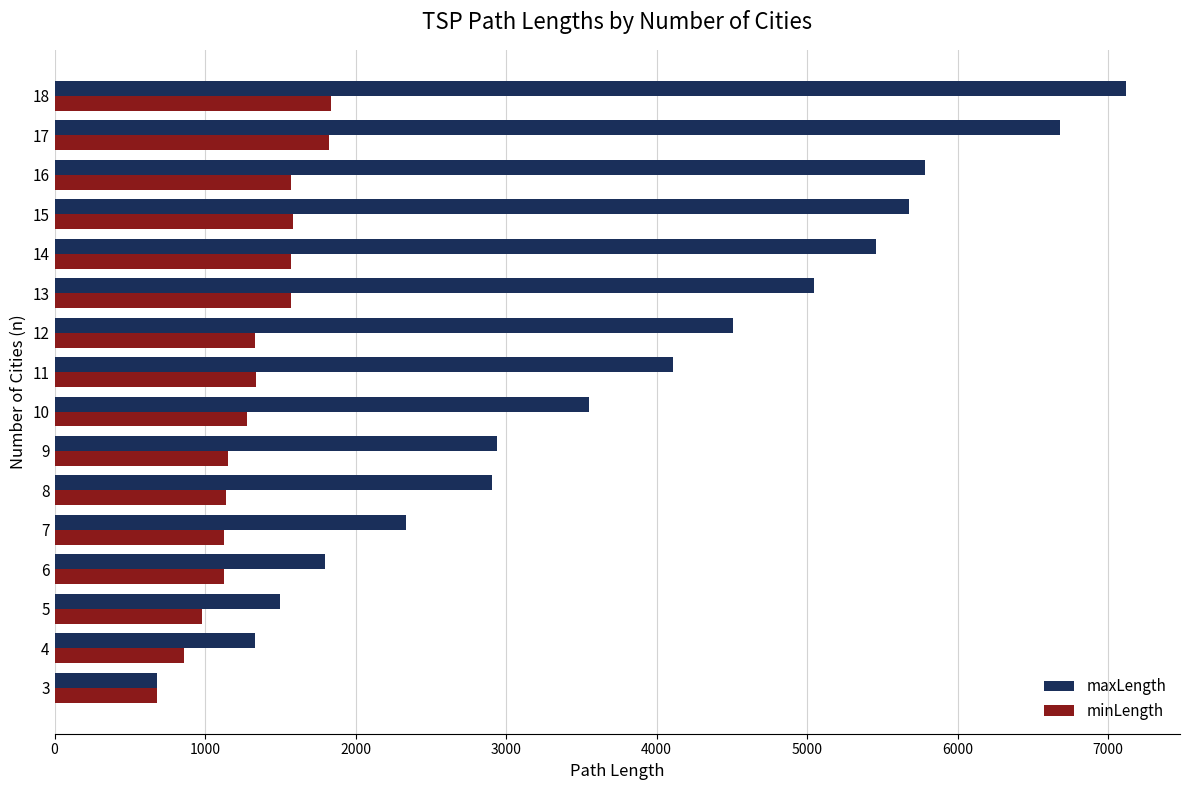

The value of maxLength at 14 is 3980. True or false?

False